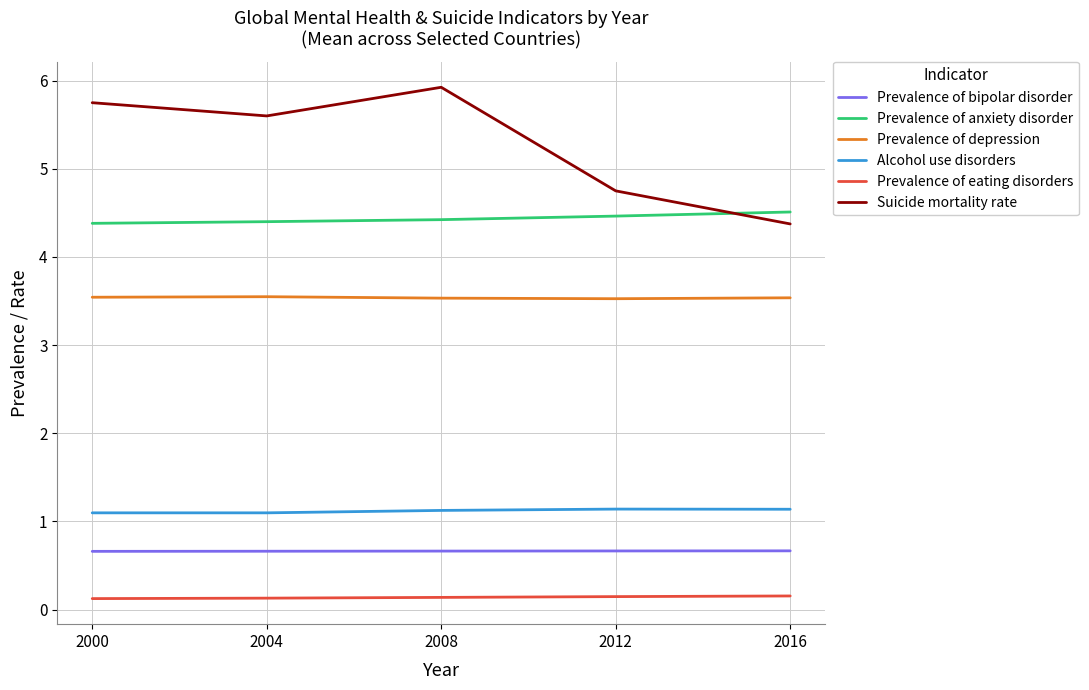

True or false: Prevalence of bipolar disorder and Prevalence of eating disorders intersect in this chart.

False